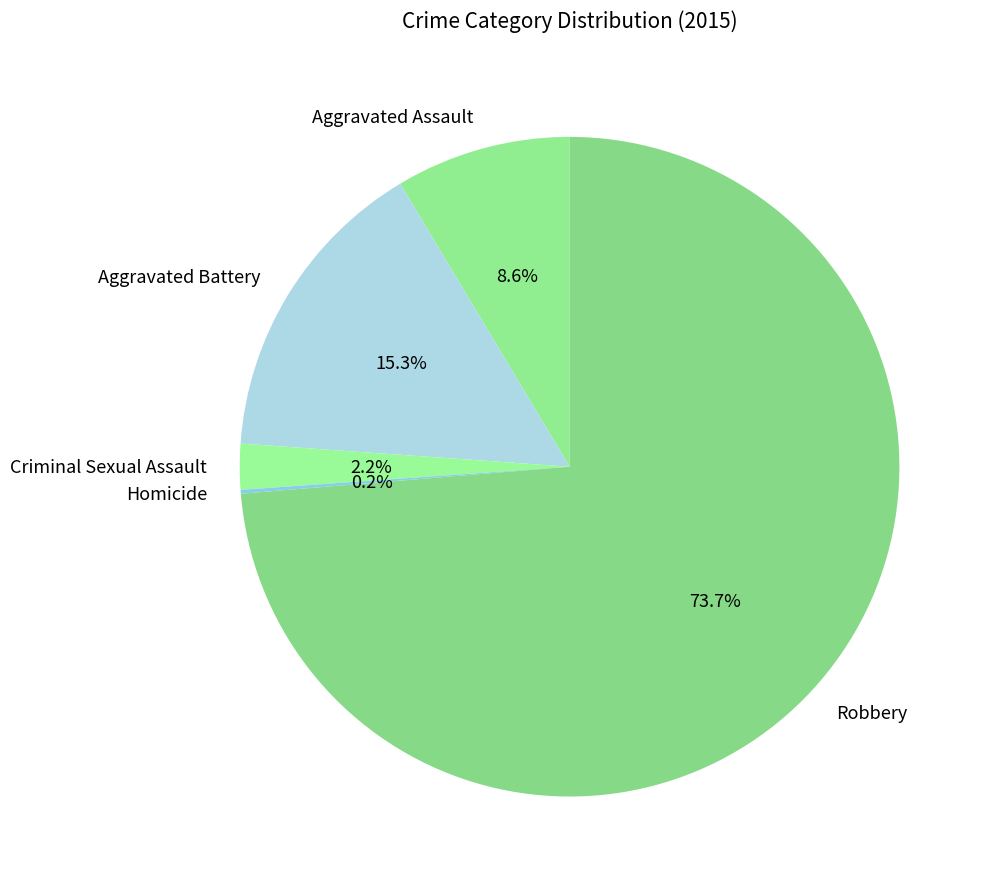

Between Criminal Sexual Assault and Aggravated Battery, which is larger?

Aggravated Battery